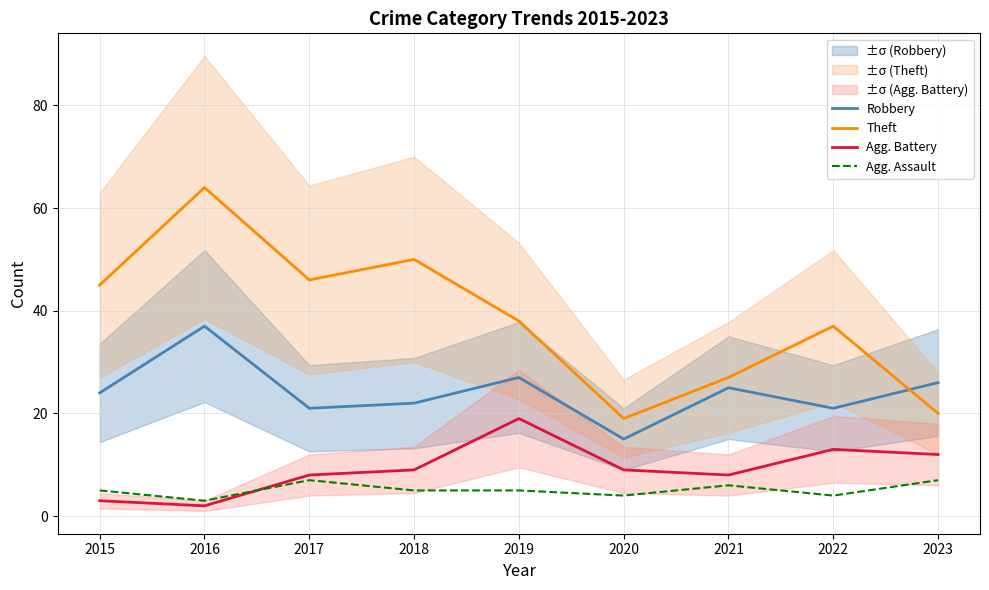

Where does the Agg. Assault series first go above 5?

2017